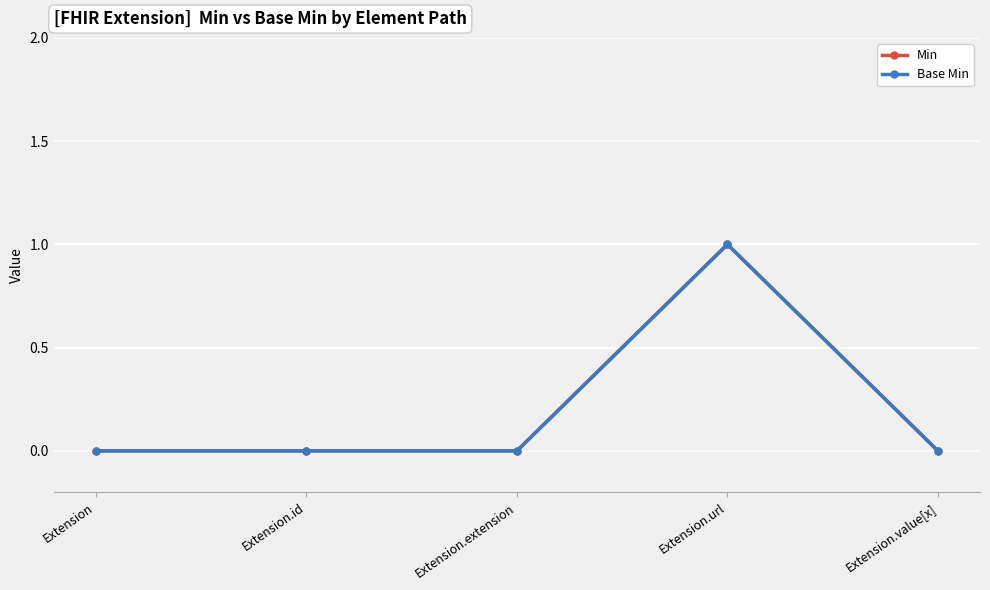

Does the chart have visible grid lines?

Yes